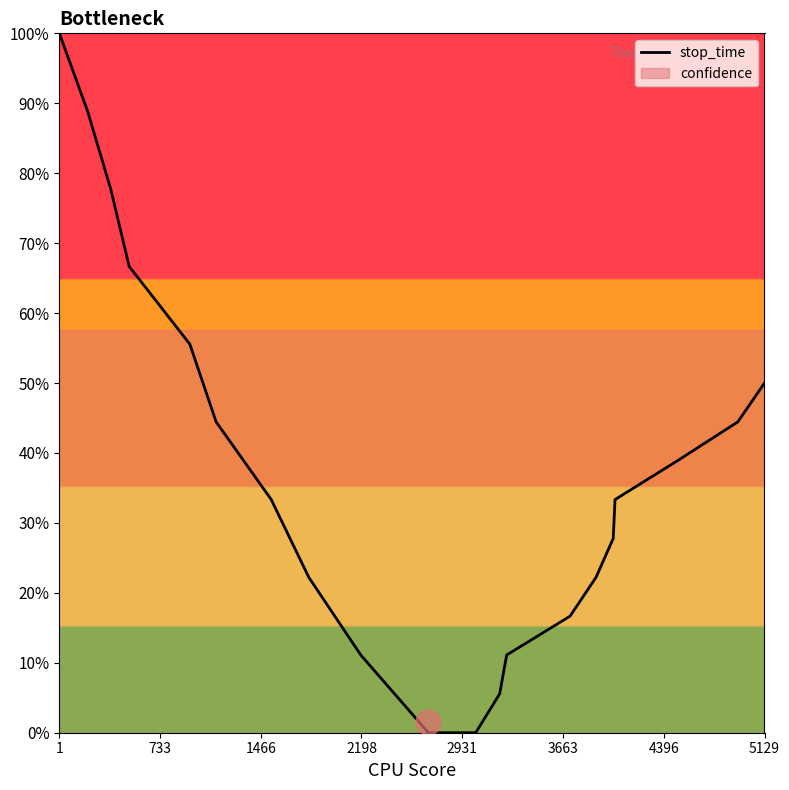

How many values are above zero?

18